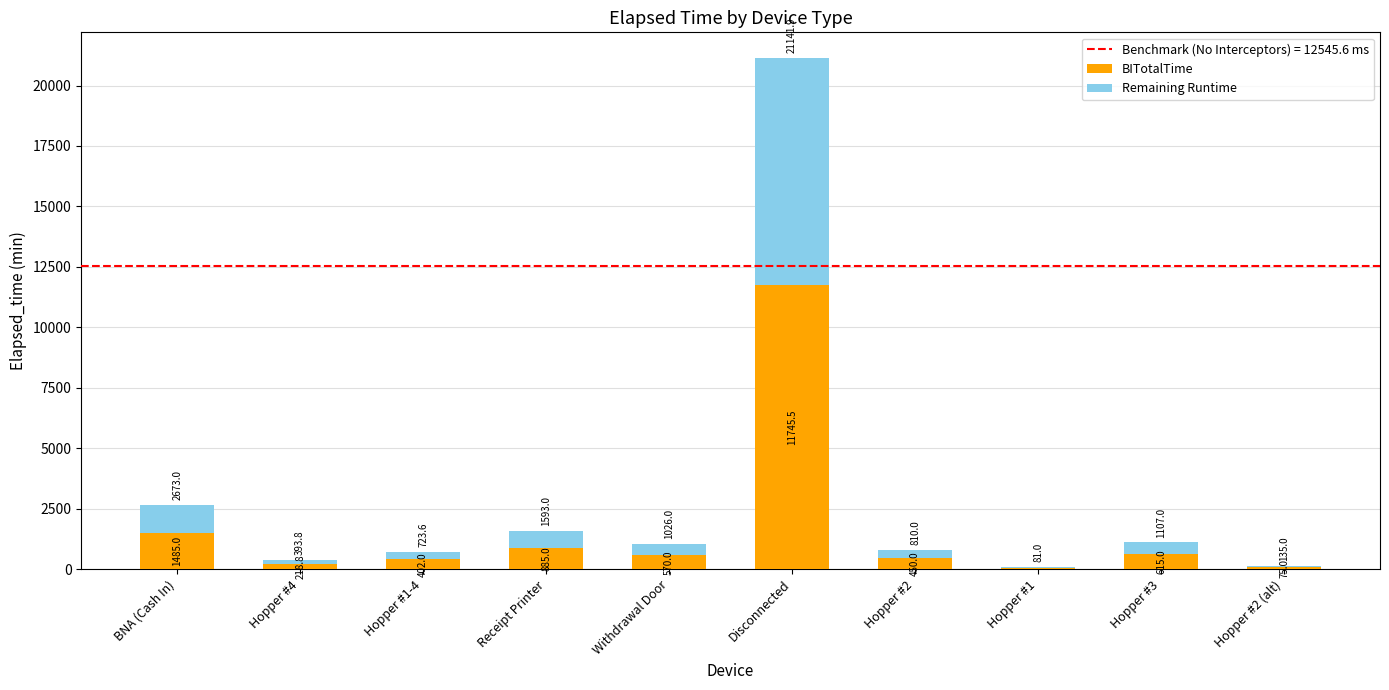

What position from the left is Hopper #3?

9